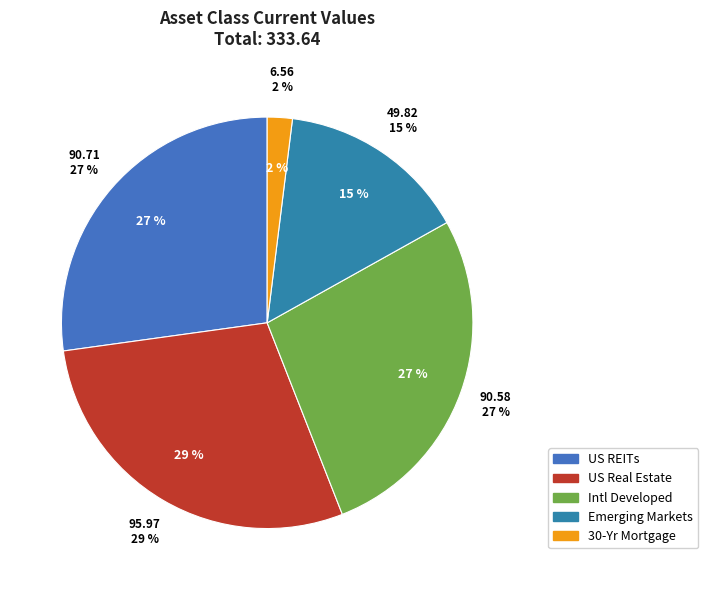

True or false: US Real Estate accounts for 29% of the total.

True